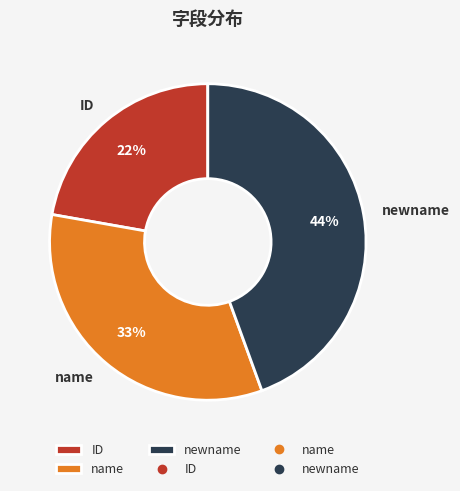

How many slices are in this pie chart?

3